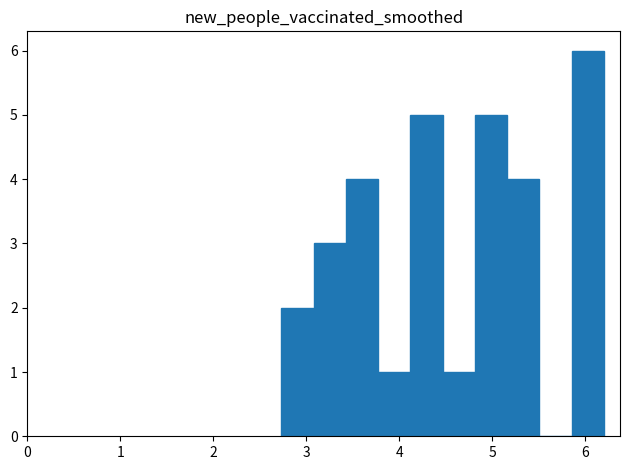

Around what value on the x-axis is the tallest bar? Give the approximate position of its centre, as read against the axis.

6.0